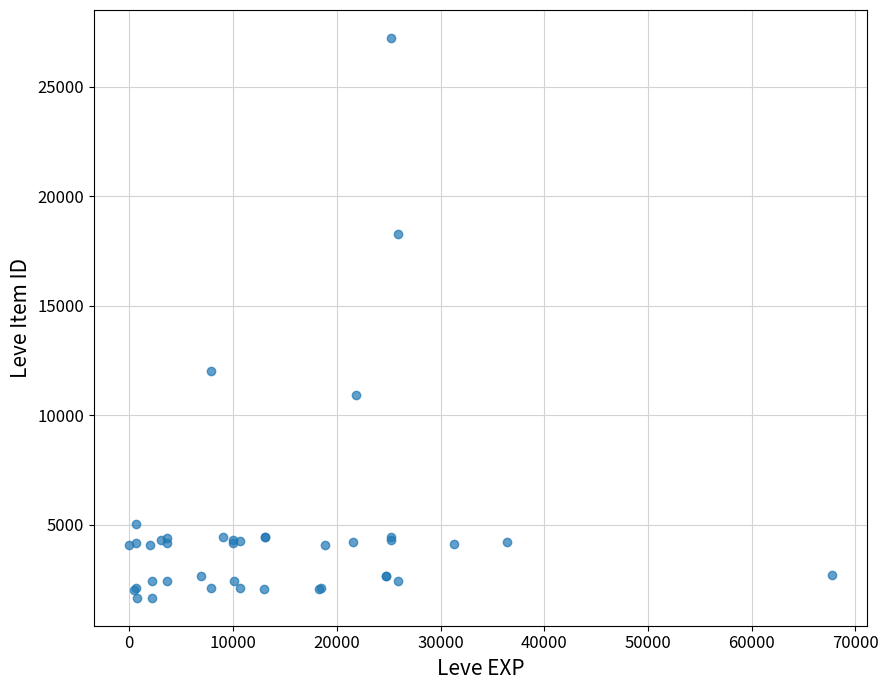

What Y value in the scatter plot is closest to 14448?

12018